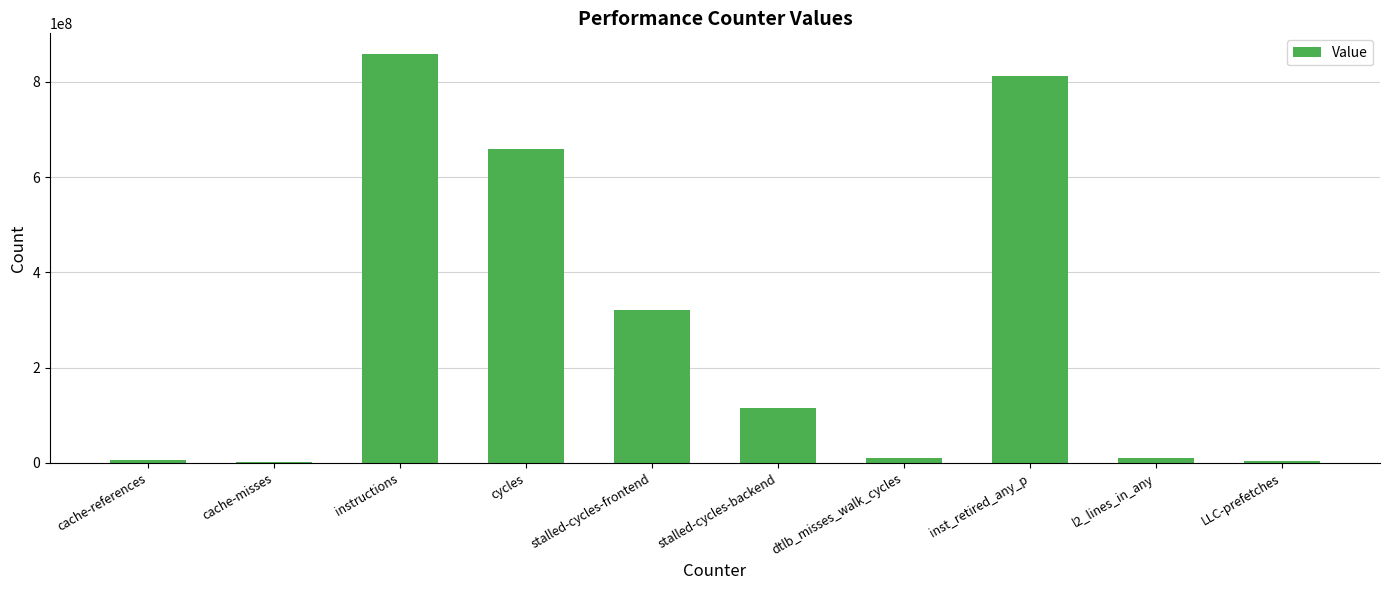

At which category does the chart reach its peak across all series?

instructions